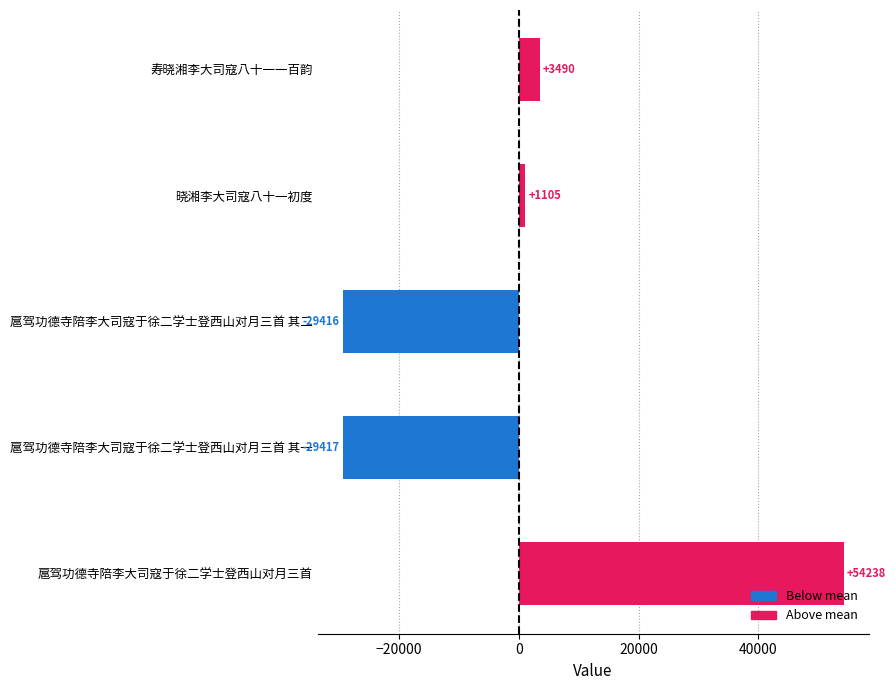

Is it true that the value at 扈驾功德寺陪李大司寇于徐二学士登西山对月三首 其二 is -49293?

False